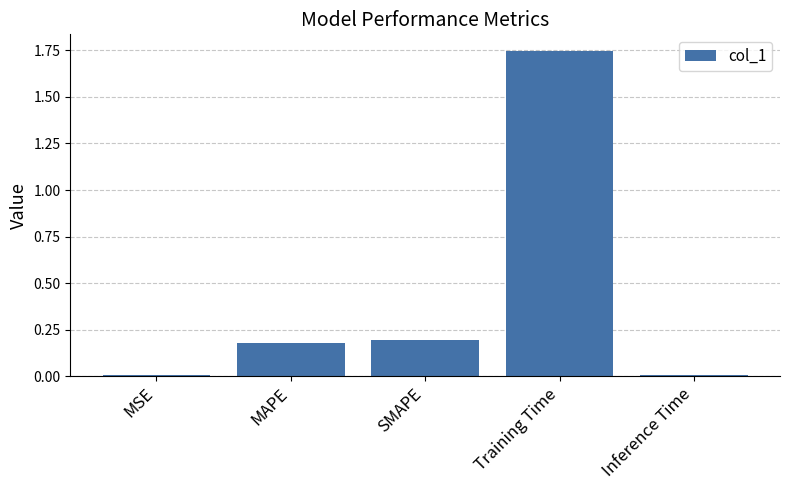

Is it true that the value at SMAPE is 0.3?

False